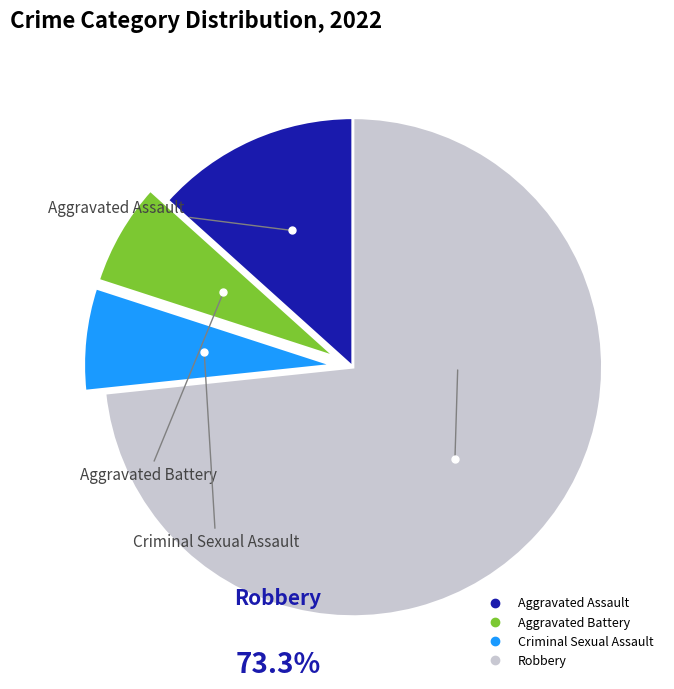

What is the majority slice?

Robbery